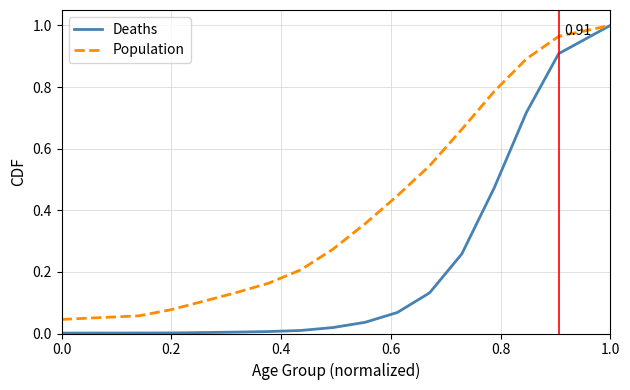

Which series has the widest spread of values?

Deaths